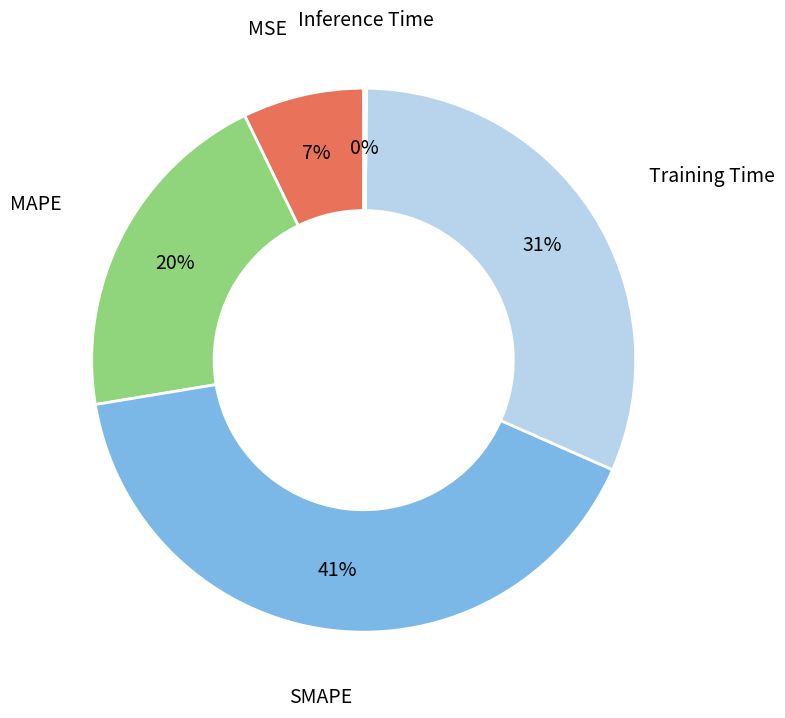

Is there a majority slice in this chart?

No